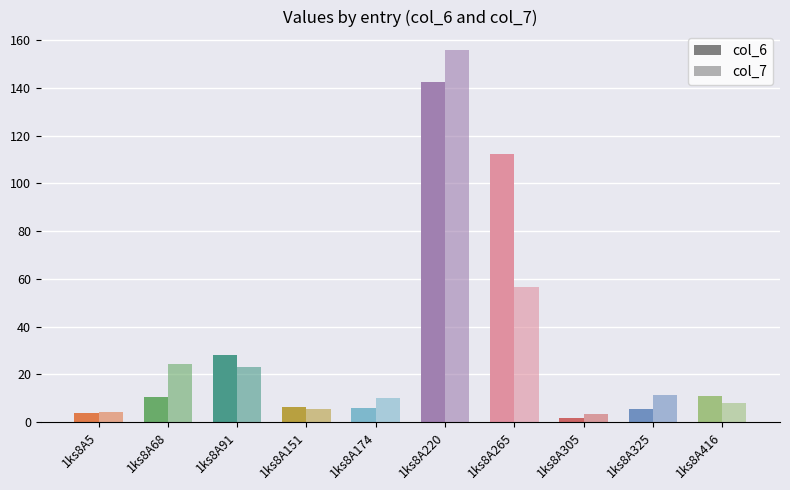

What is the difference between the second highest and second lowest values in the col_7 series?

52.3